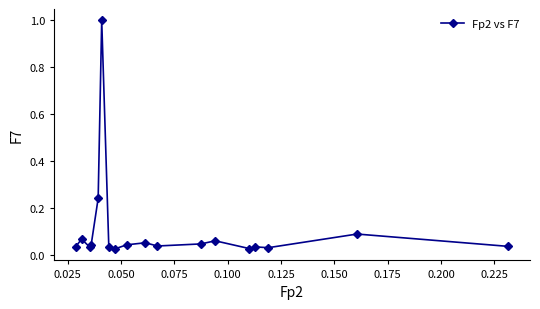

True or false: the data has more than 0 interior local peaks.

True